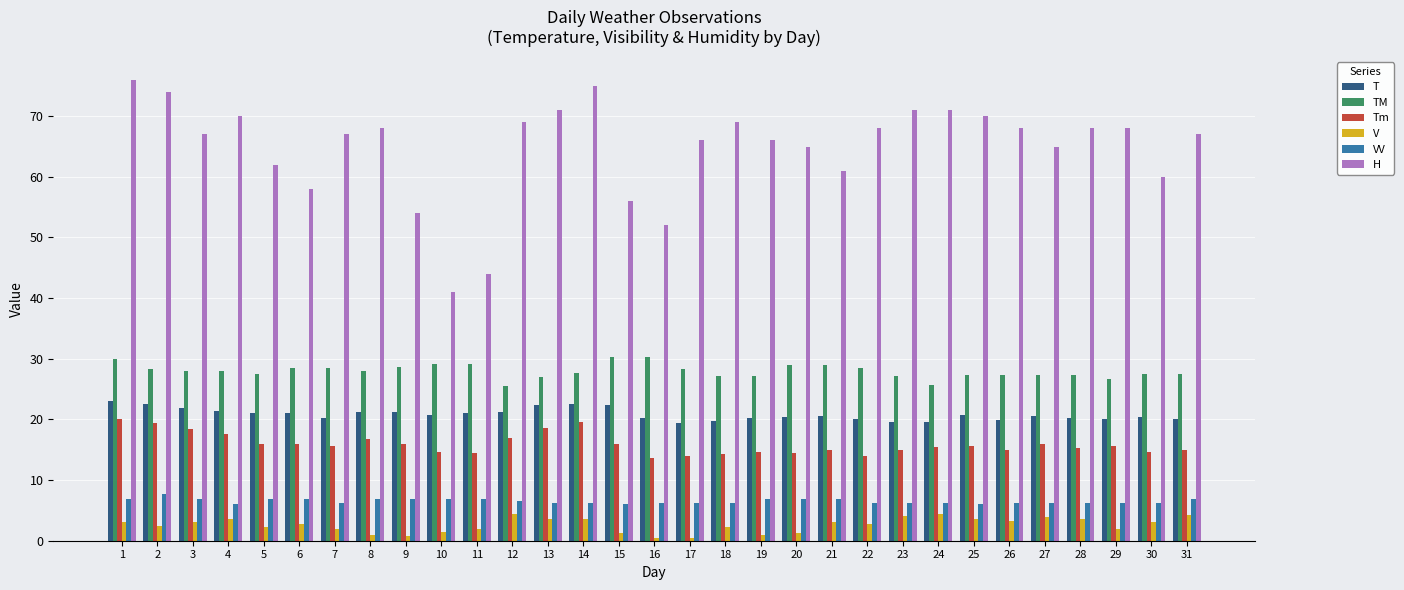

The VV series shows 2.5 at 18. True or false?

False